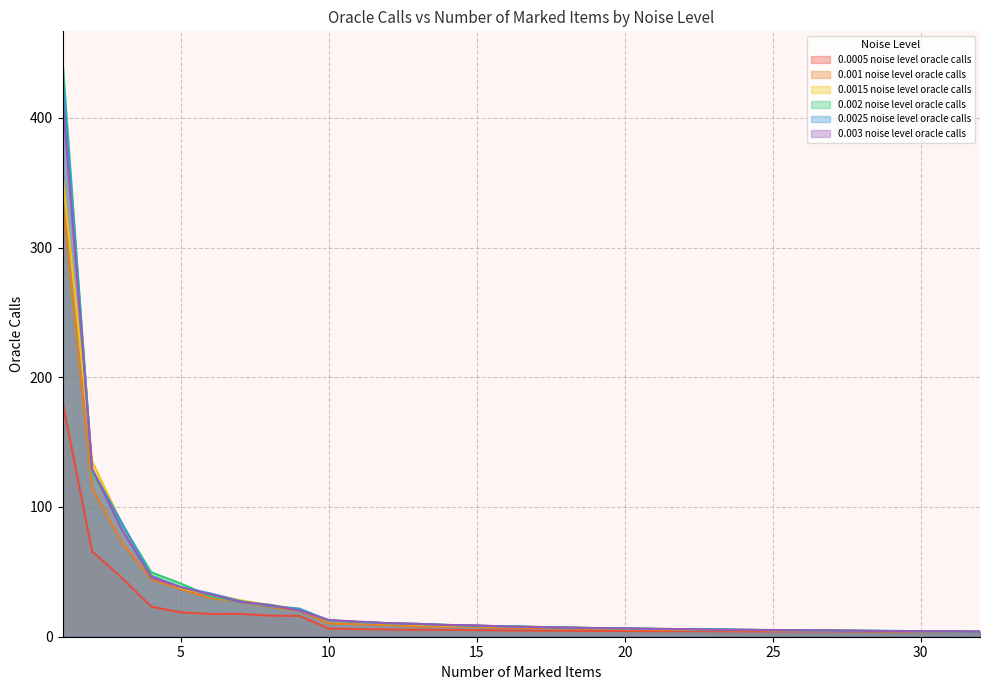

Which series has the largest total across all categories?

0.002 noise level oracle calls